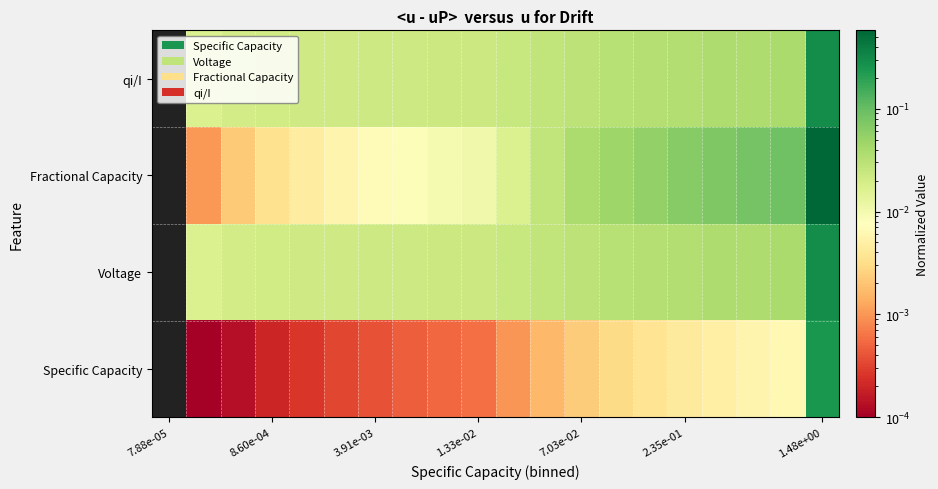

Reading right to left, transcribe all the data shown in this chart.

Specific Capacity: 0.2	0.0	0.0	0.0	0.0	0.0	0.0	0.0	0.0	0.0	0.0	0.0	0.0	0.0	0.0	0.0	0.0	0.0	0.0	0.0
Voltage: 0.3	0.0	0.0	0.0	0.0	0.0	0.0	0.0	0.0	0.0	0.0	0.0	0.0	0.0	0.0	0.0	0.0	0.0	0.0	0.0
Fractional Capacity: 0.6	0.1	0.1	0.1	0.1	0.1	0.0	0.0	0.0	0.0	0.0	0.0	0.0	0.0	0.0	0.0	0.0	0.0	0.0	0.0
qi/I: 0.3	0.0	0.0	0.0	0.0	0.0	0.0	0.0	0.0	0.0	0.0	0.0	0.0	0.0	0.0	0.0	0.0	0.0	0.0	0.0